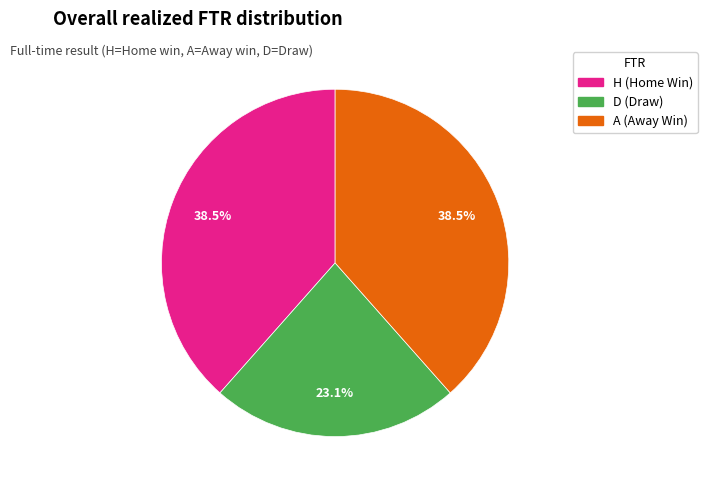

Count the number of slices in the pie.

3